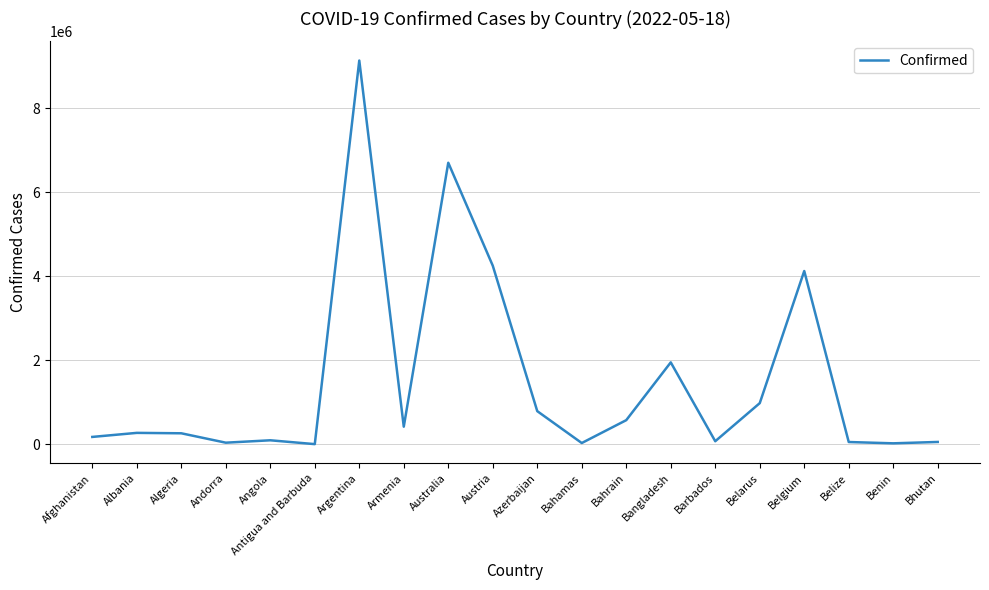

True or false: the data shows 265823 at Algeria.

True